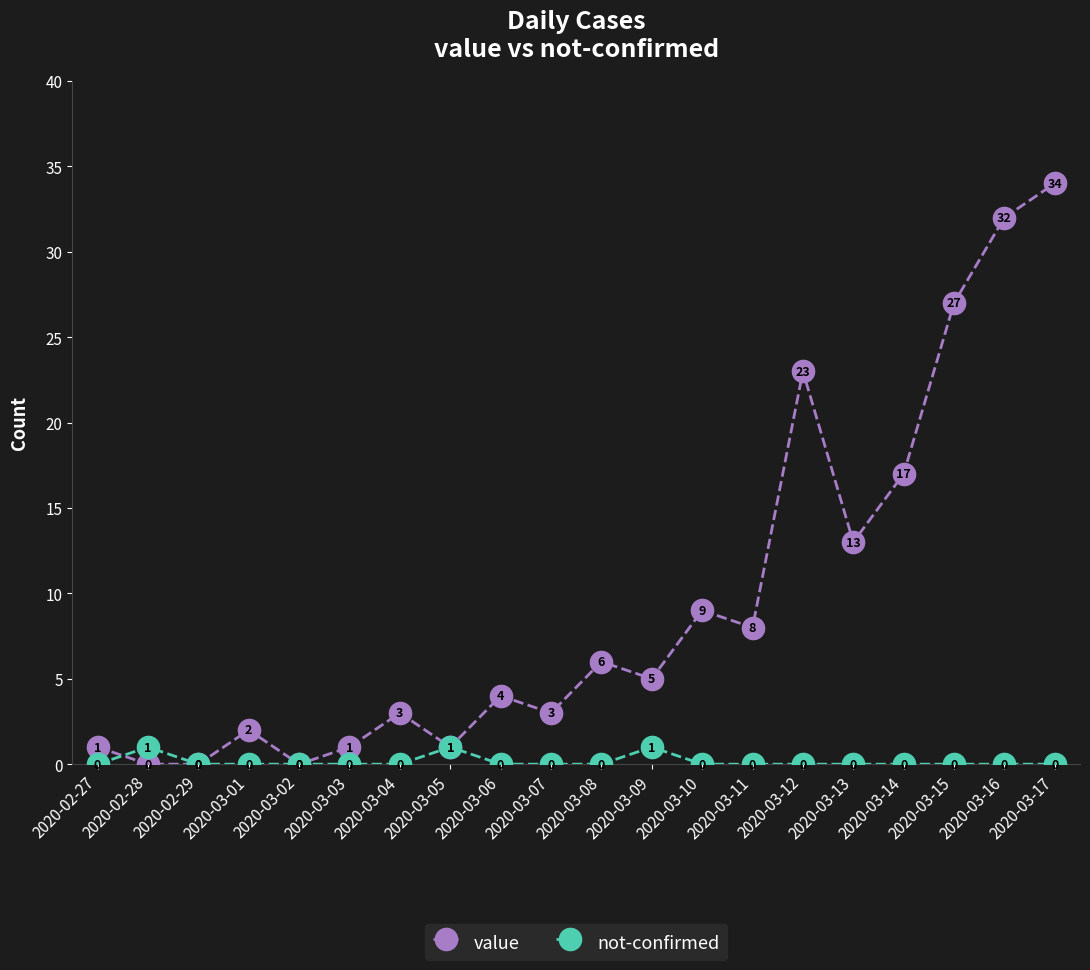

The value of value at 2020-03-01 is 2. True or false?

True